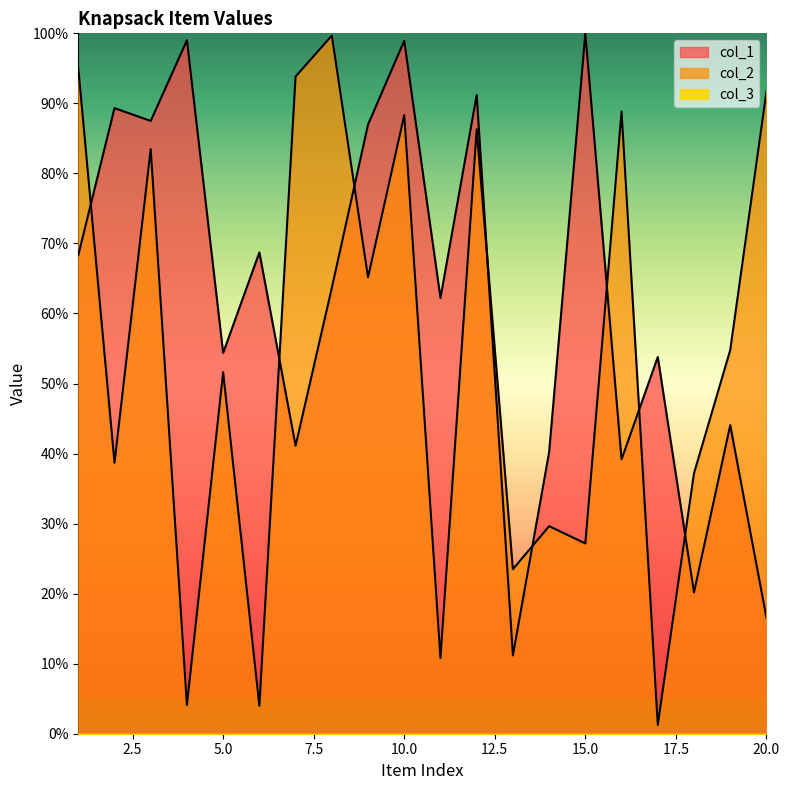

Read the col_2 value at 7.

93.8